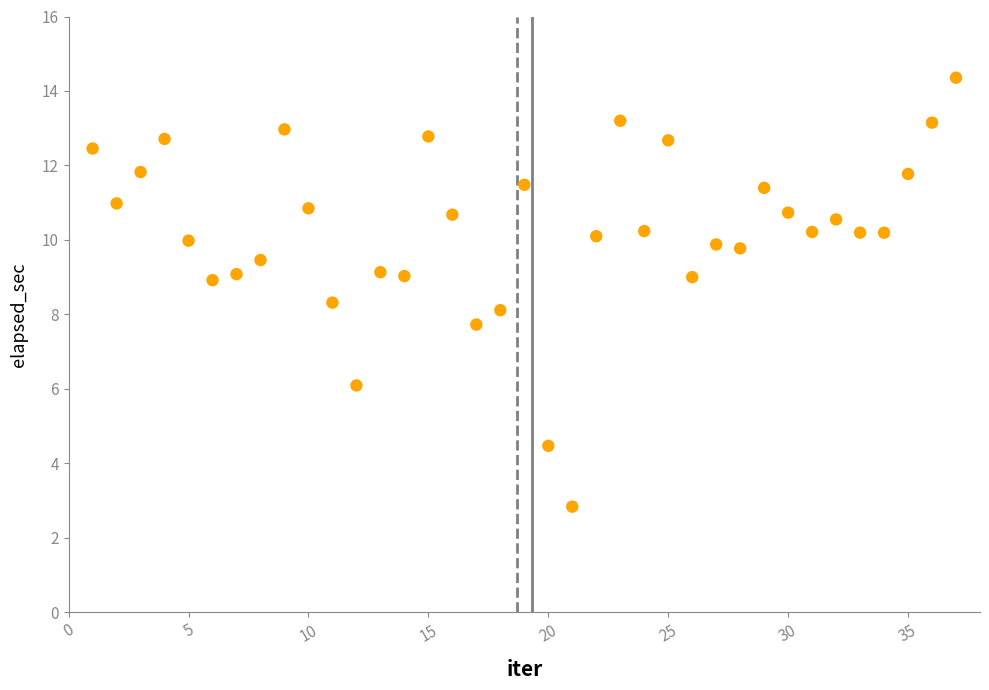

What is the range of Y values (max minus min)?

11.5